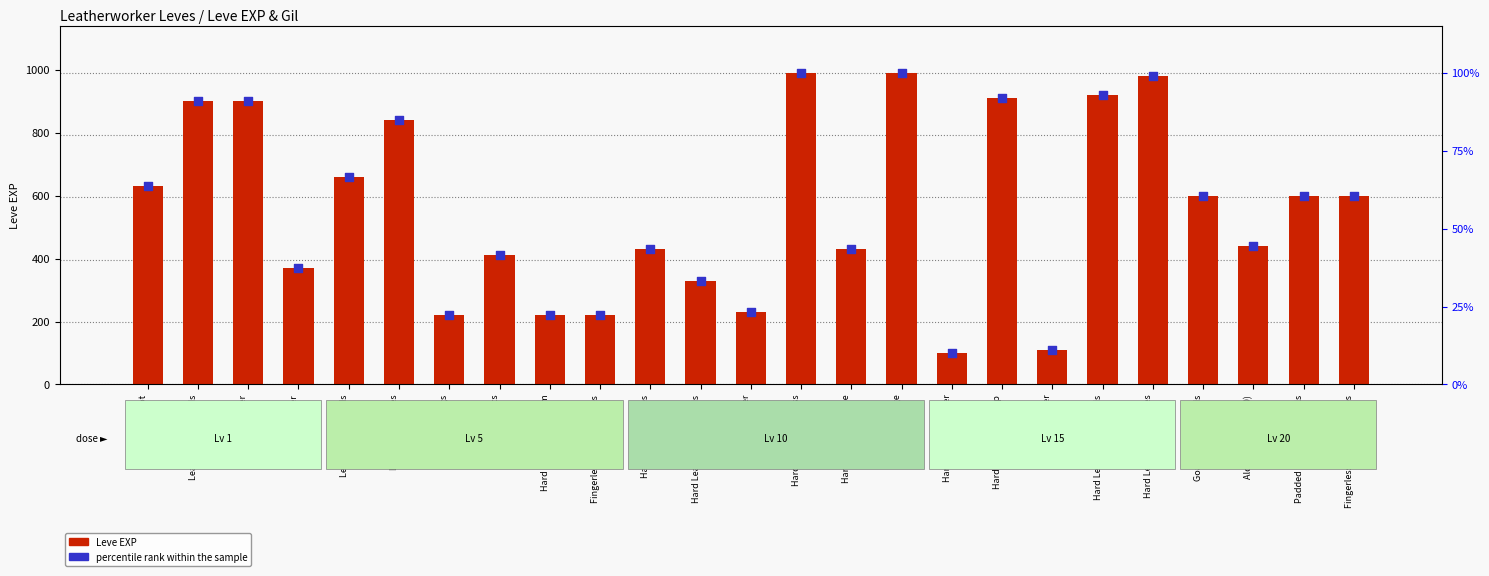

Which series contains the lowest Y value?

percentile rank within the sample